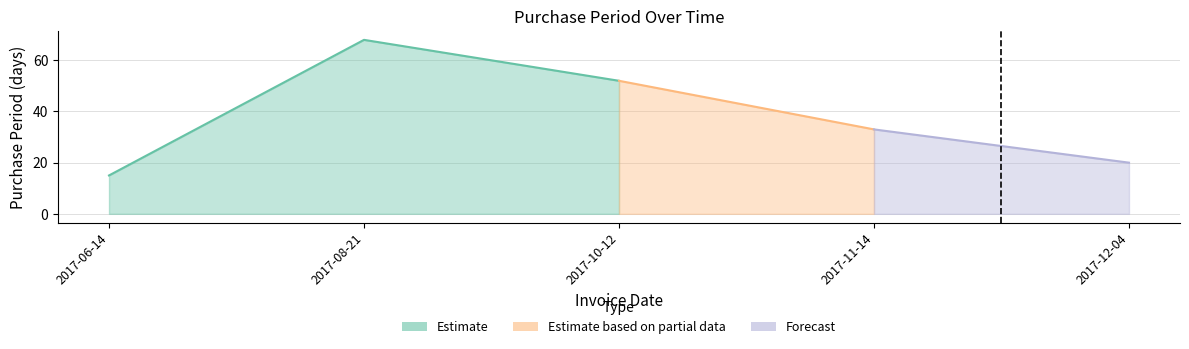

What is the label of the 3rd point from the right?

2017-10-12